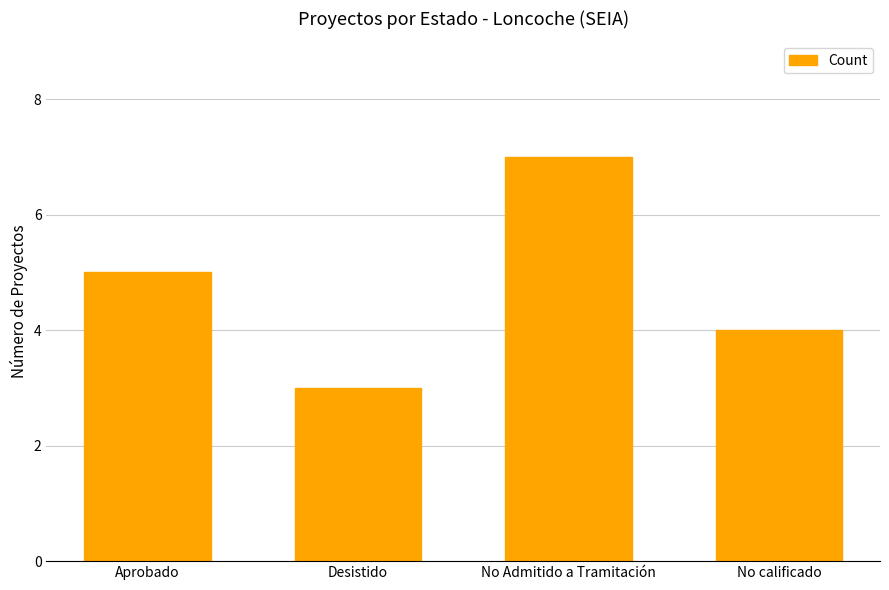

At which category does the chart reach its minimum across all series?

Desistido